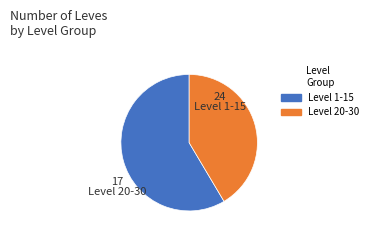

Count the number of slices in the pie.

2